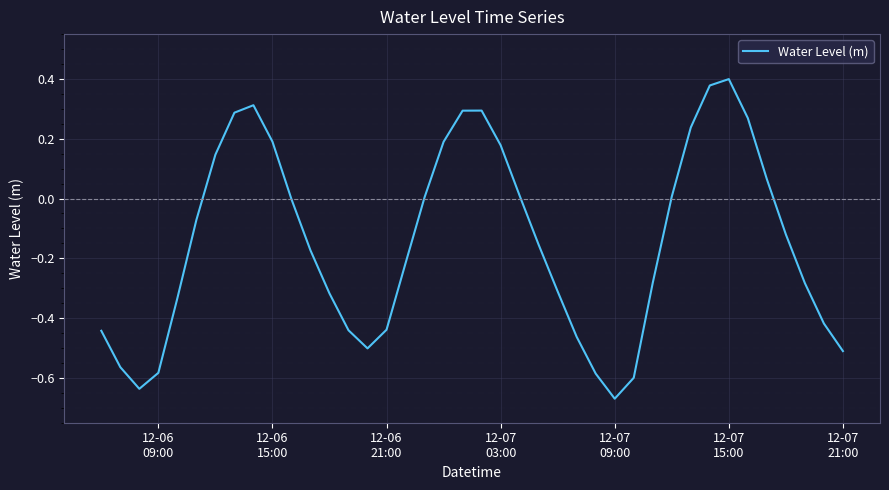

Does the chart display data point markers on the line(s)?

No